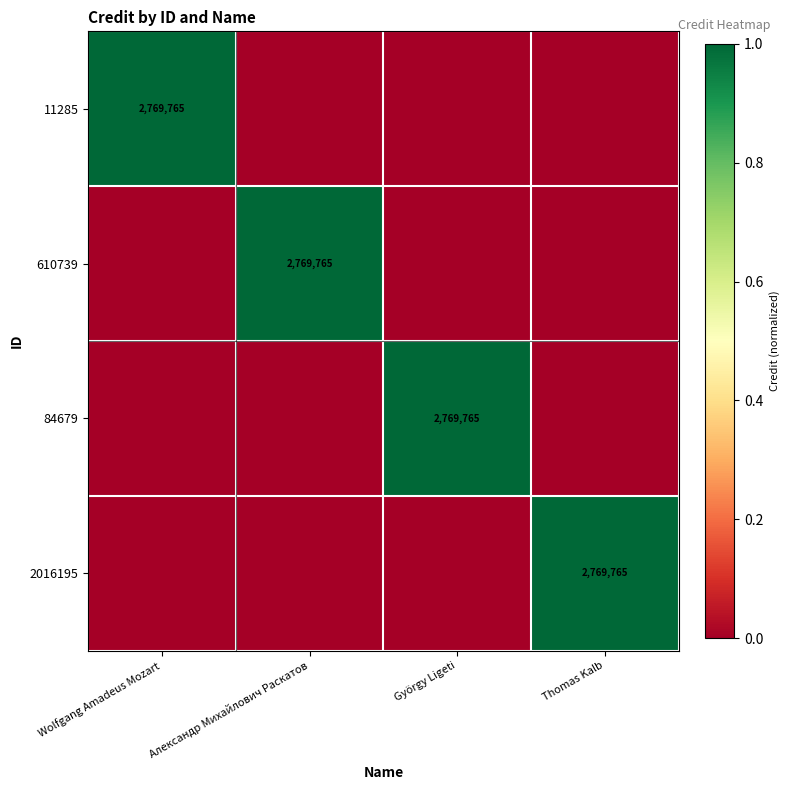

Is it true that 11285 equals 2769765 at Wolfgang Amadeus Mozart?

True